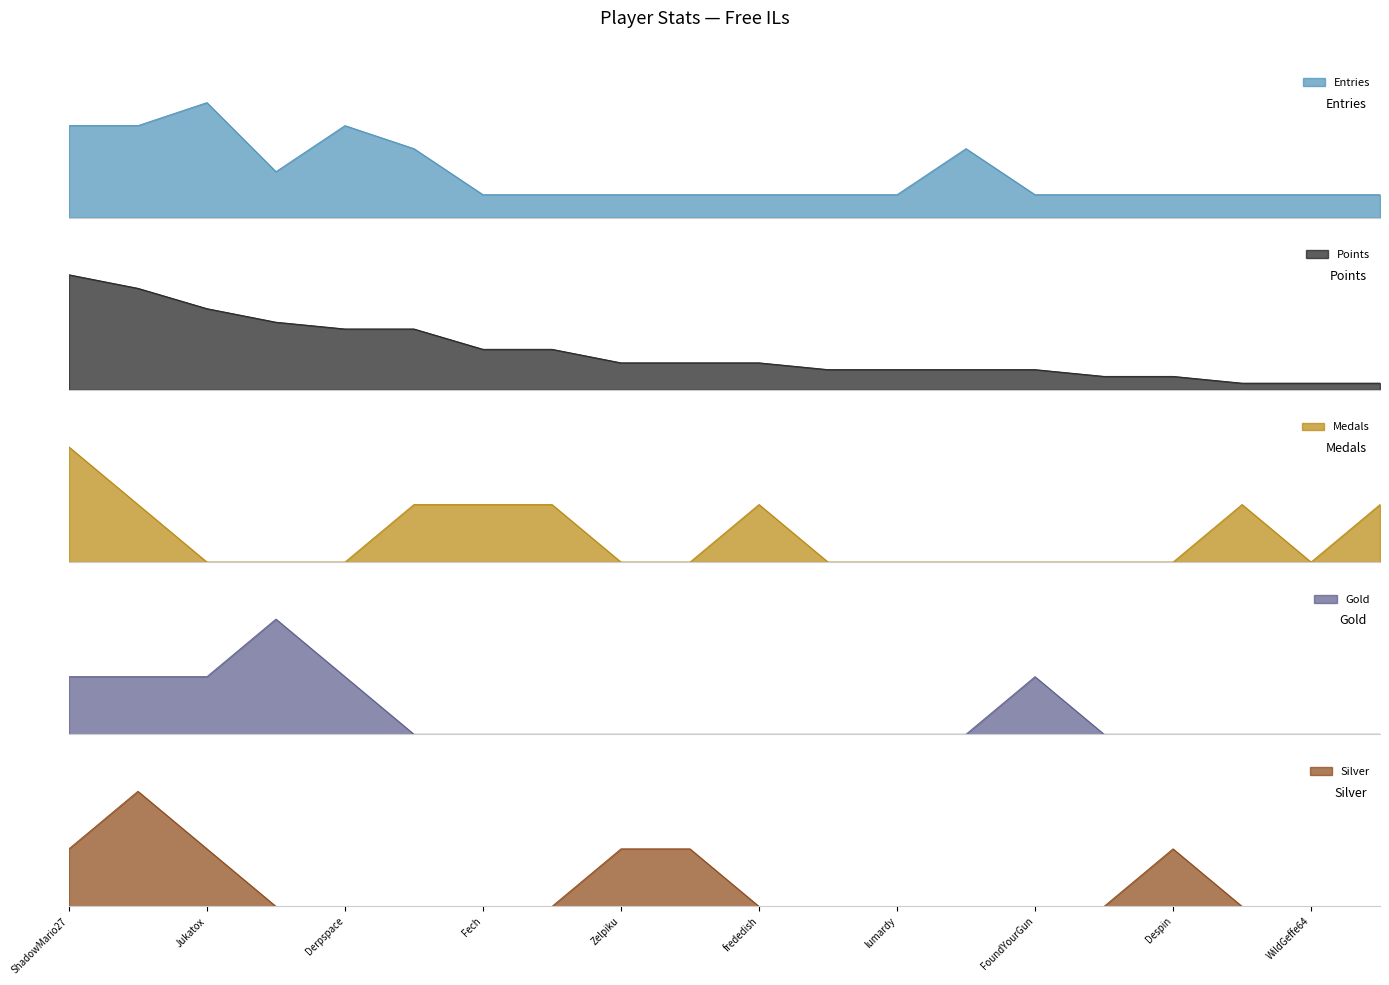

What is the difference between the highest and lowest values at WildGeffe64?

1